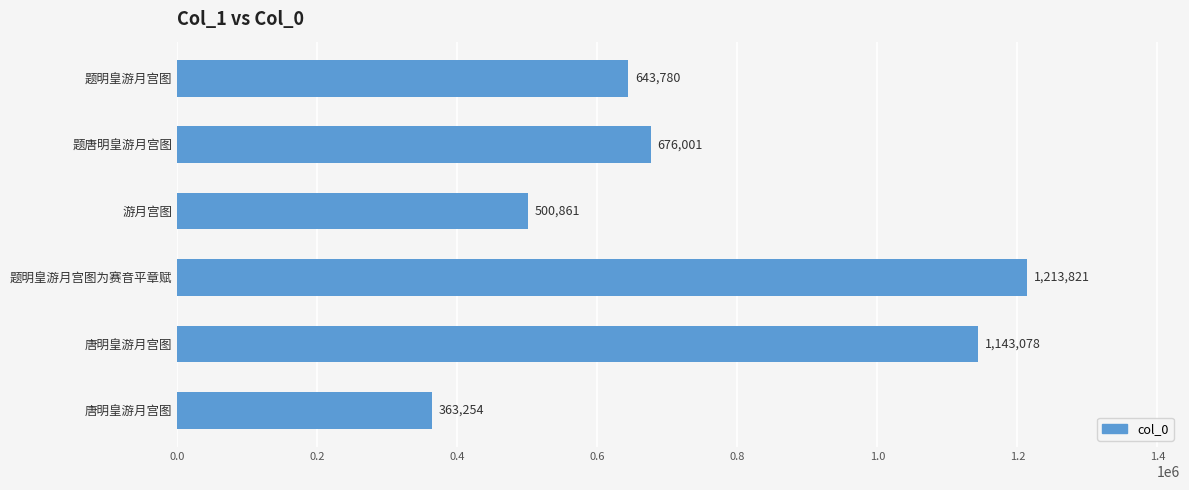

Are the bars grouped side by side (vs. stacked)?

No